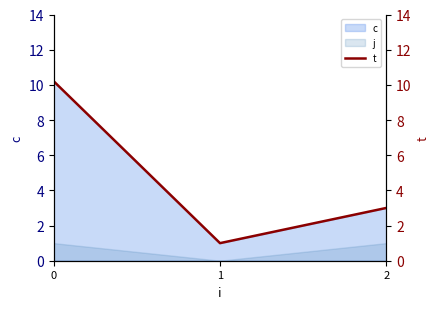

Where is the data nearest to the value 5?

2